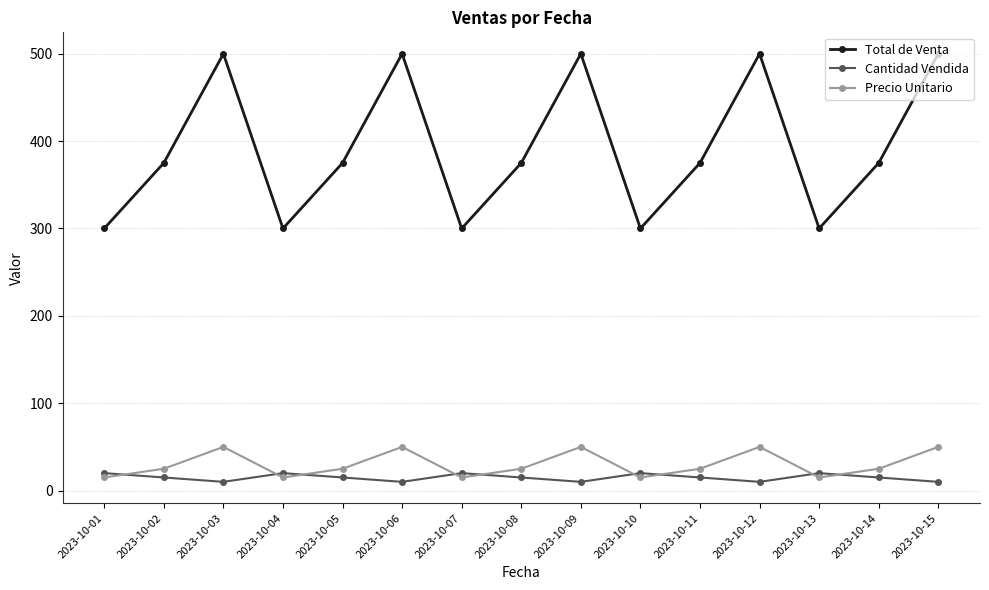

True or false: Cantidad Vendida has more than 0 points higher than both neighbors.

True